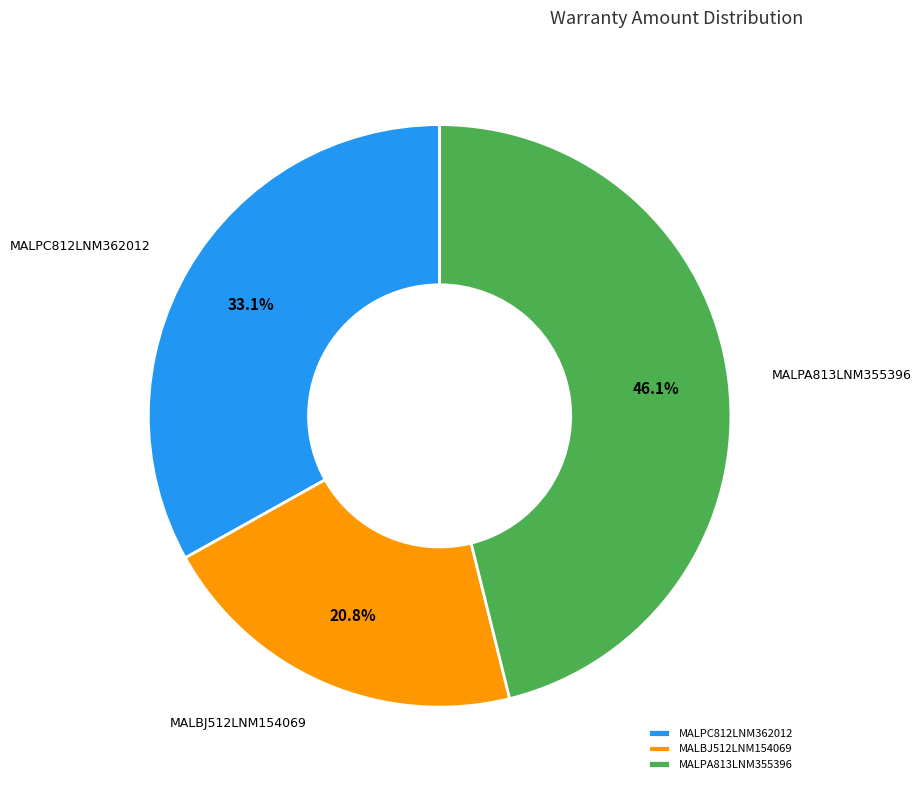

Is it true that MALBJ512LNM154069 is 21% of the pie?

True